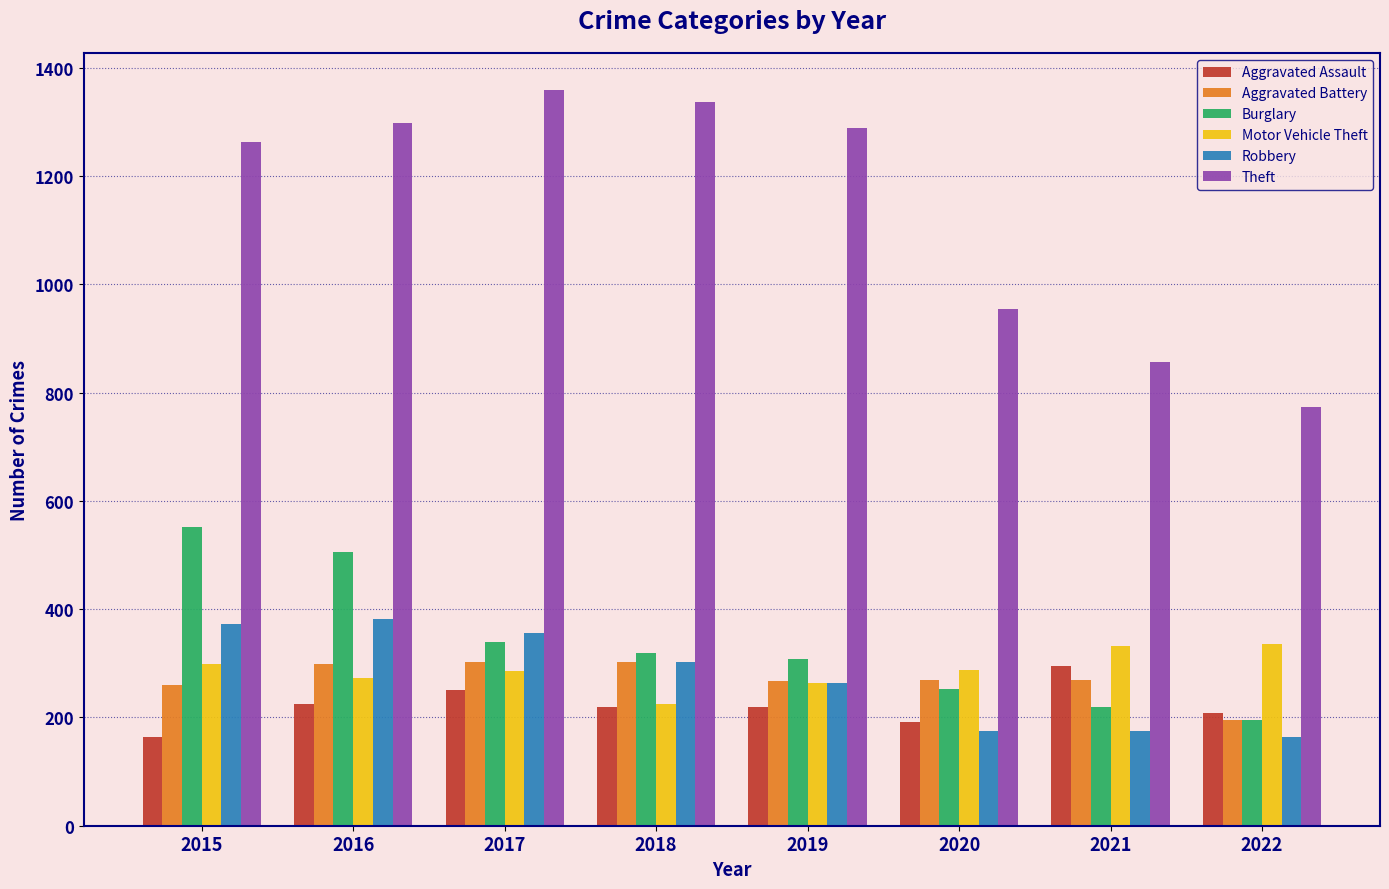

How many groups of bars are there?

8